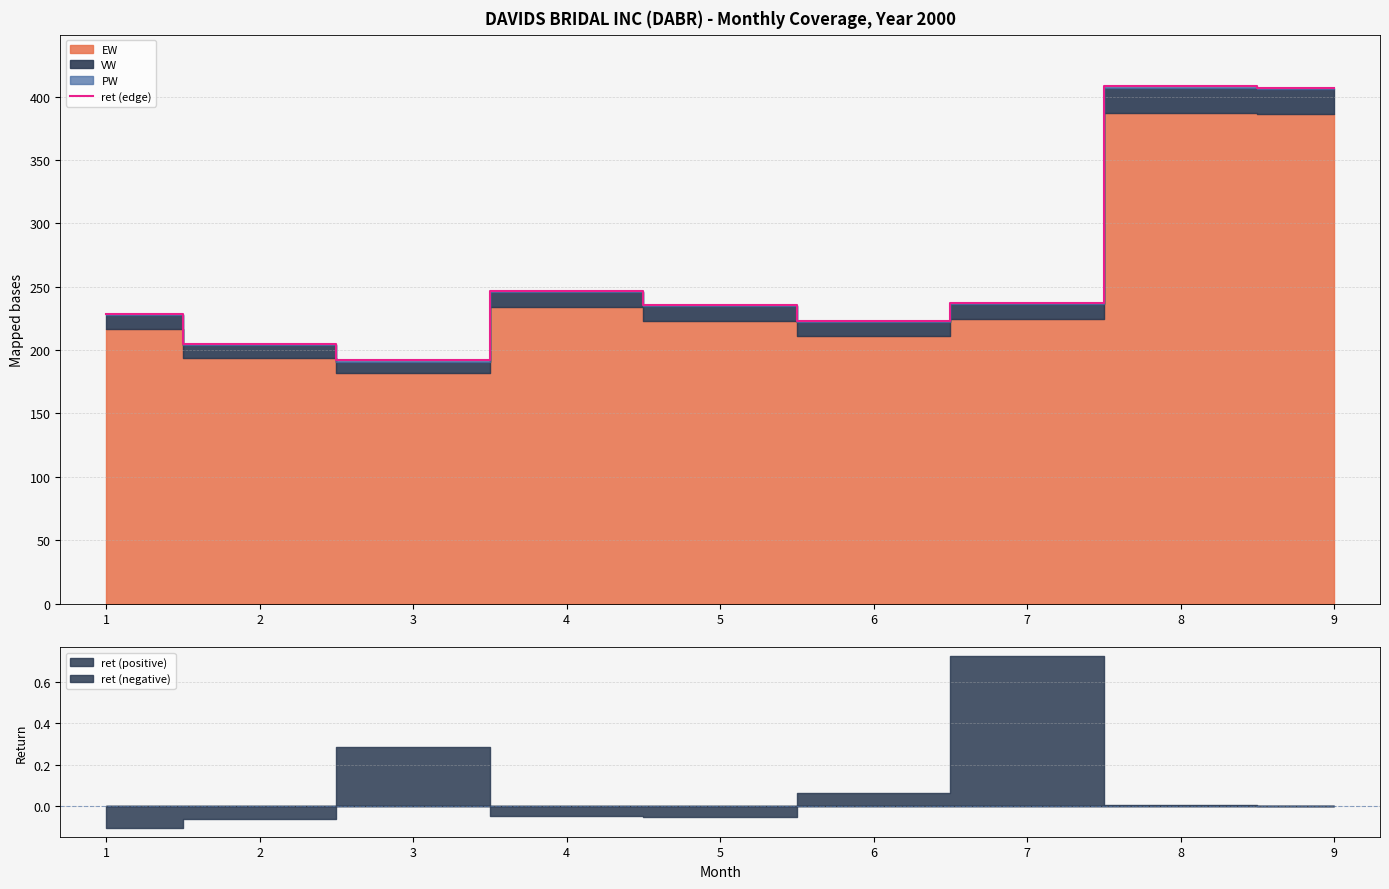

What is the average value?

264.8